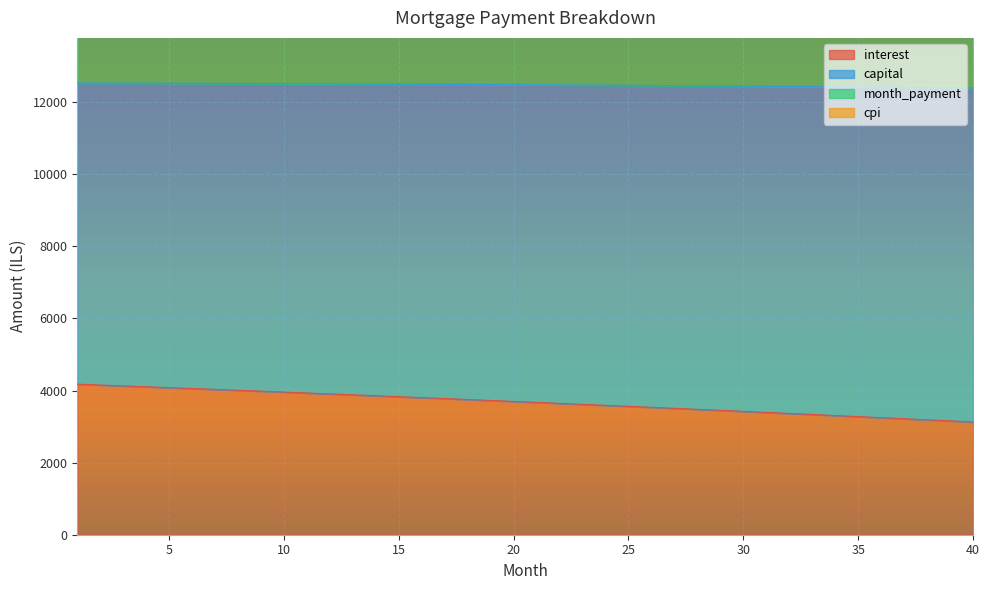

Which series has the widest spread of values?

interest